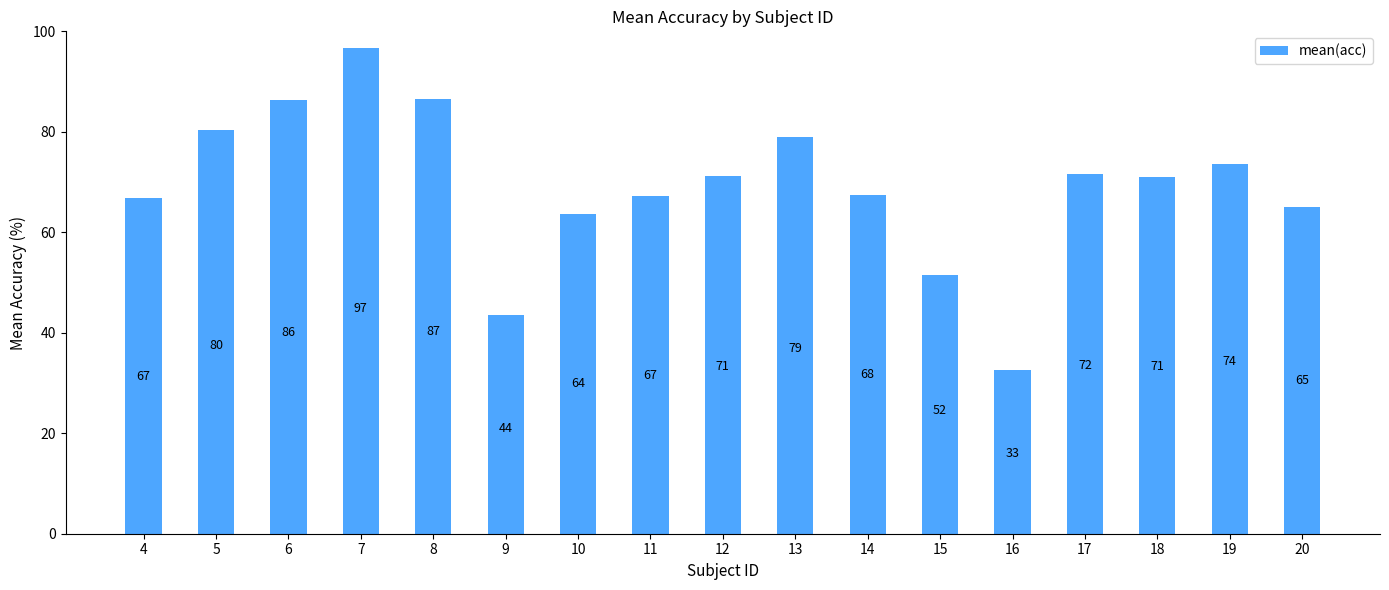

What is the sum of the values at 15 and 19?

125.0